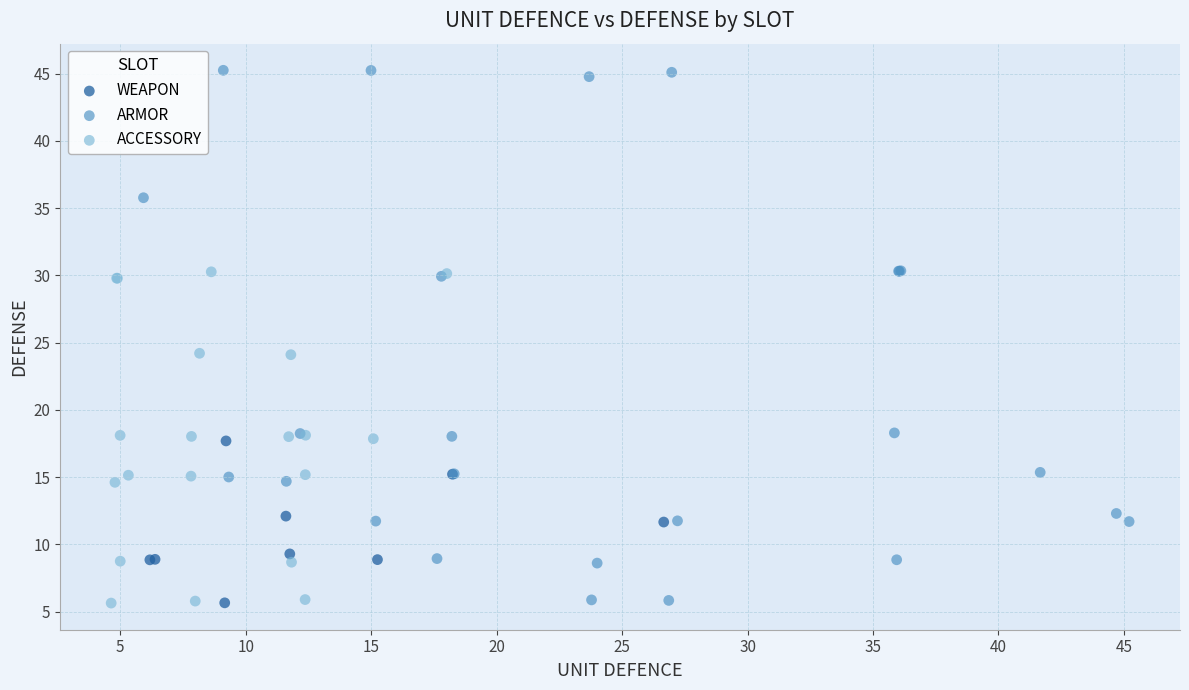

Which series reaches the maximum Y coordinate?

ARMOR